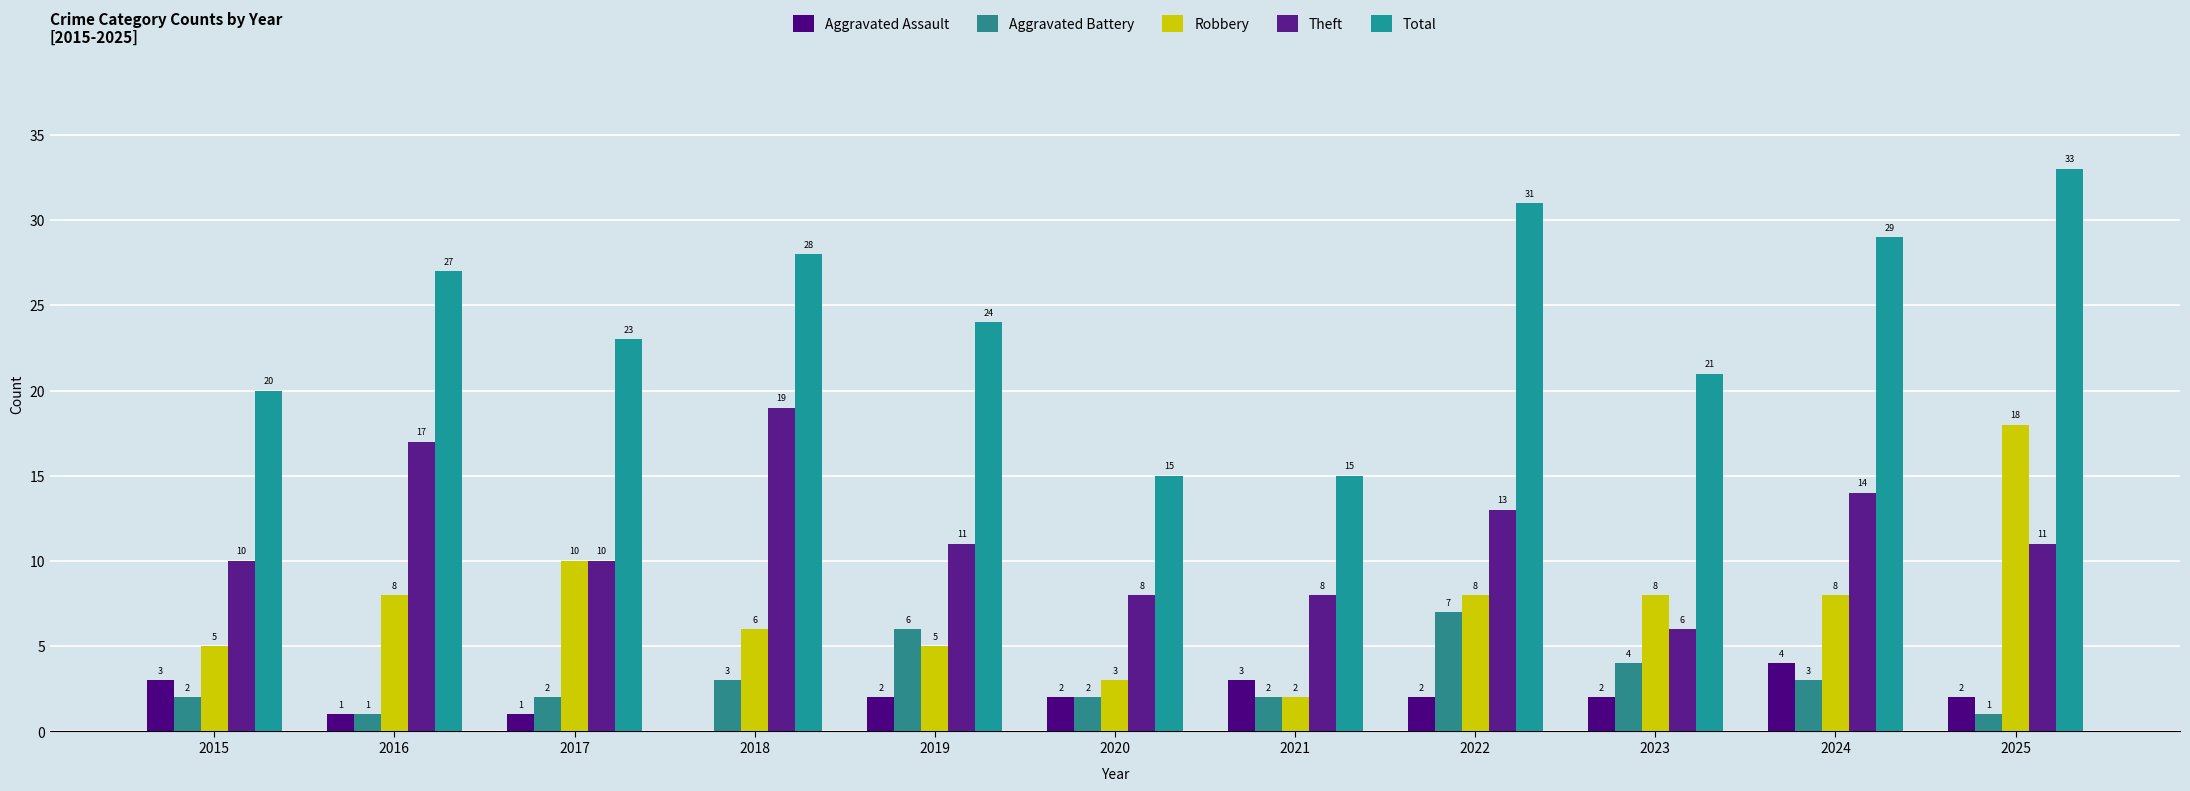

How many groups of bars are there?

11